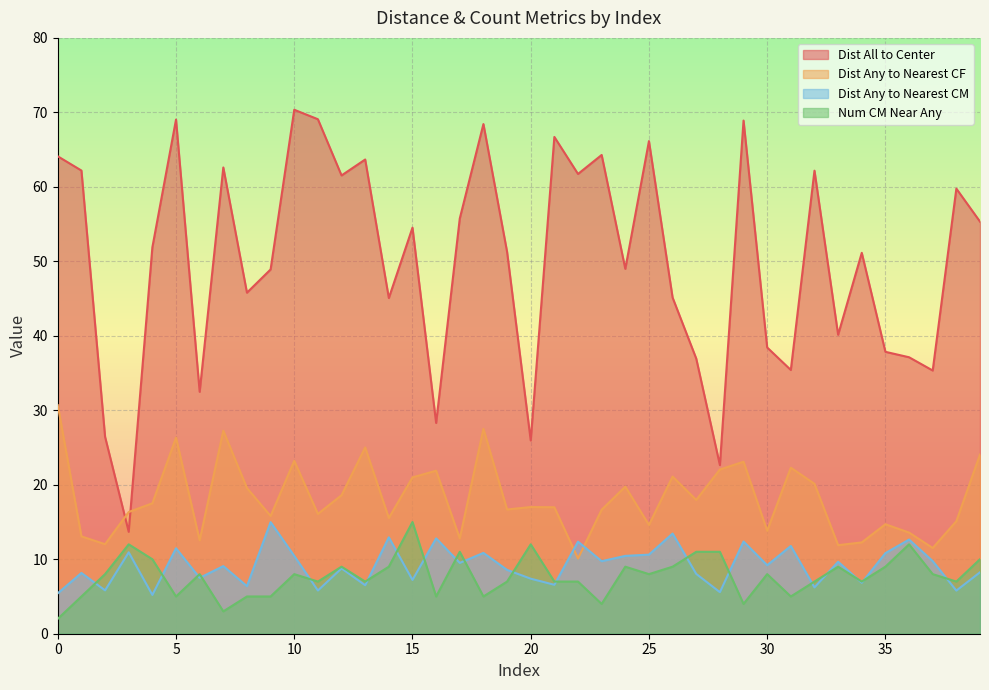

At which category is the sum across all series the highest?

10